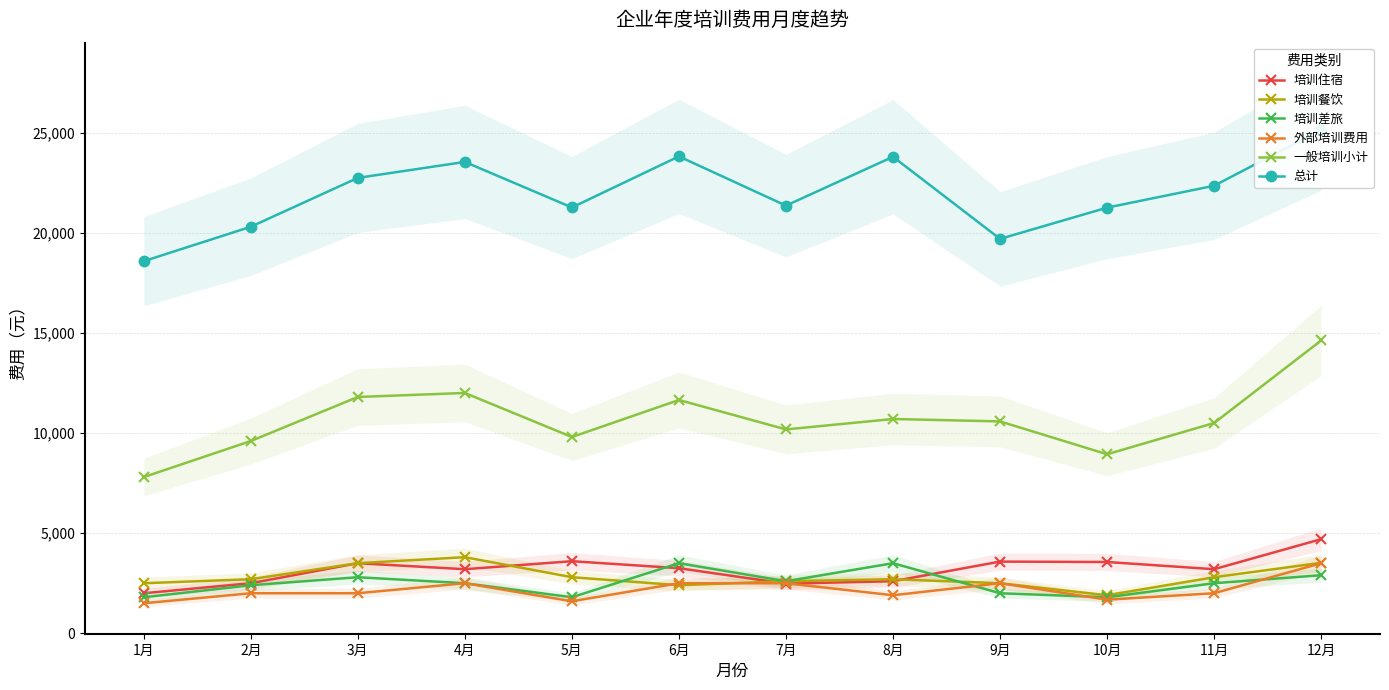

What is the total value across all series at 3月?

46340